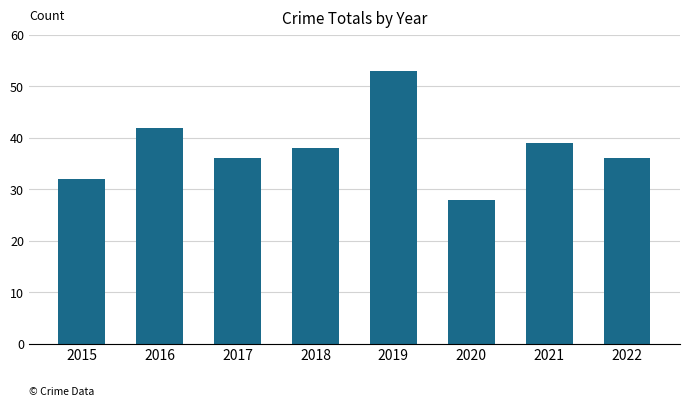

Reading left to right, transcribe all the data shown in this chart.

32	42	36	38	53	28	39	36